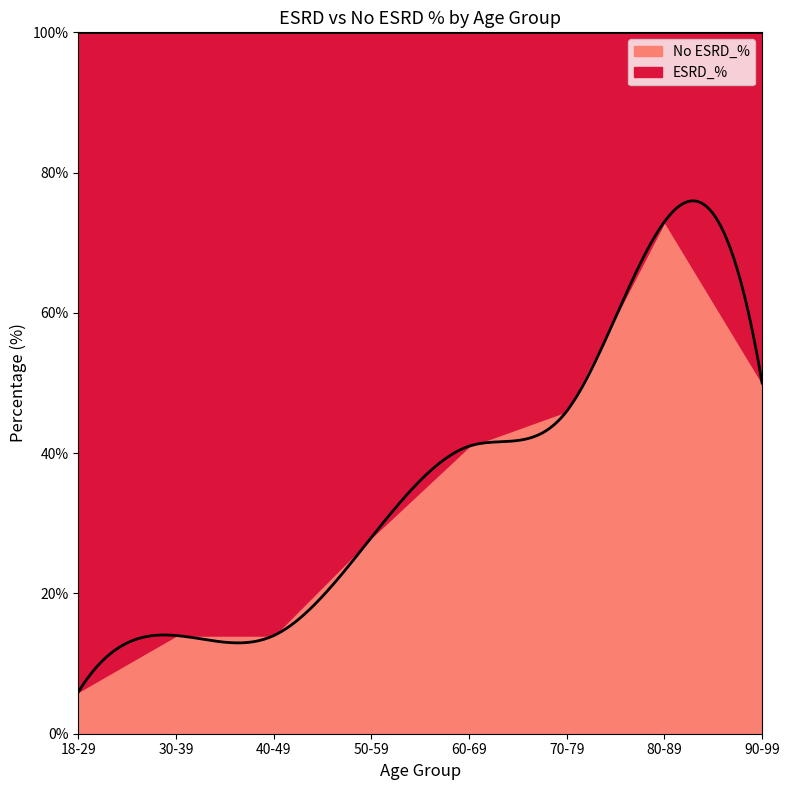

Reading right to left, what are all the values shown in this chart?

ESRD_%: 90-99=50	80-89=27	70-79=54	60-69=59	50-59=72	40-49=86	30-39=86	18-29=94
No ESRD_%: 90-99=50	80-89=73	70-79=46	60-69=41	50-59=28	40-49=14	30-39=14	18-29=6